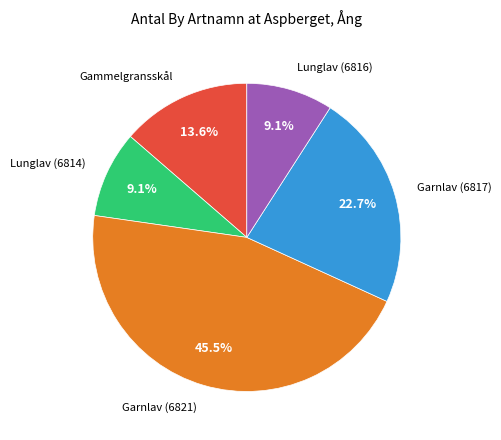

Which has a higher value, Garnlav (6817) or Garnlav (6821)?

Garnlav (6821)